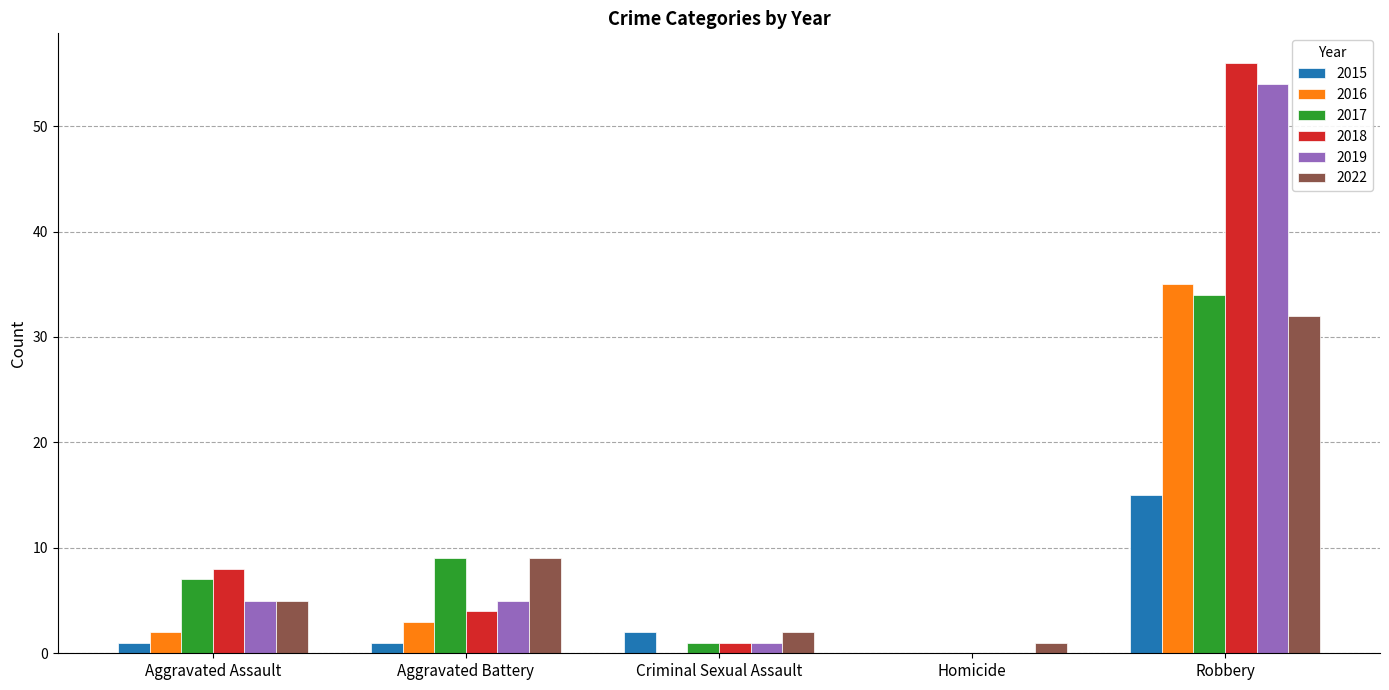

Are the bars grouped side by side (vs. stacked)?

Yes